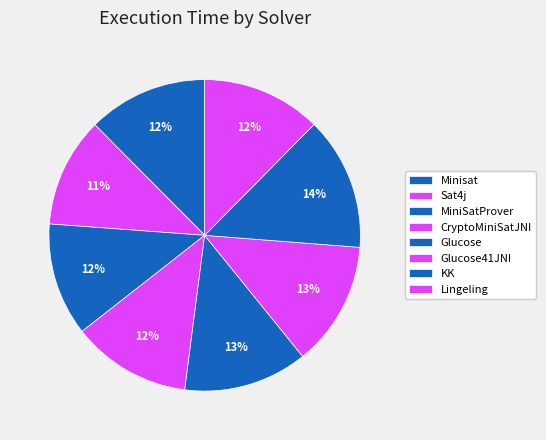

How many slices are in this pie chart?

8